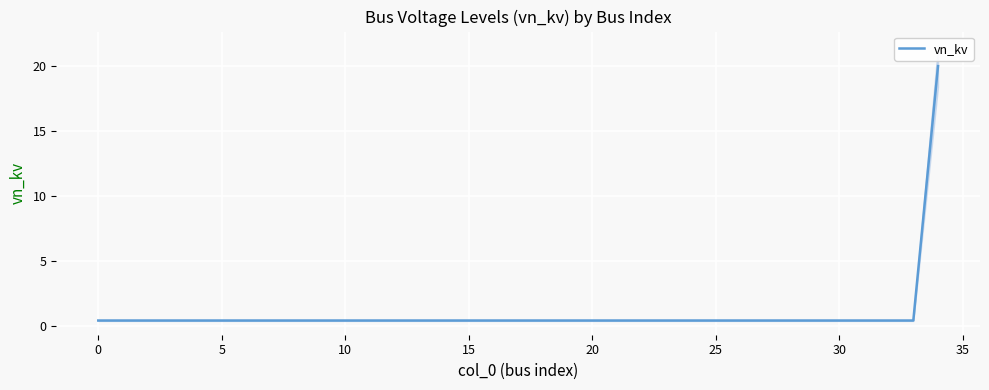

Read the value at 13.

0.4